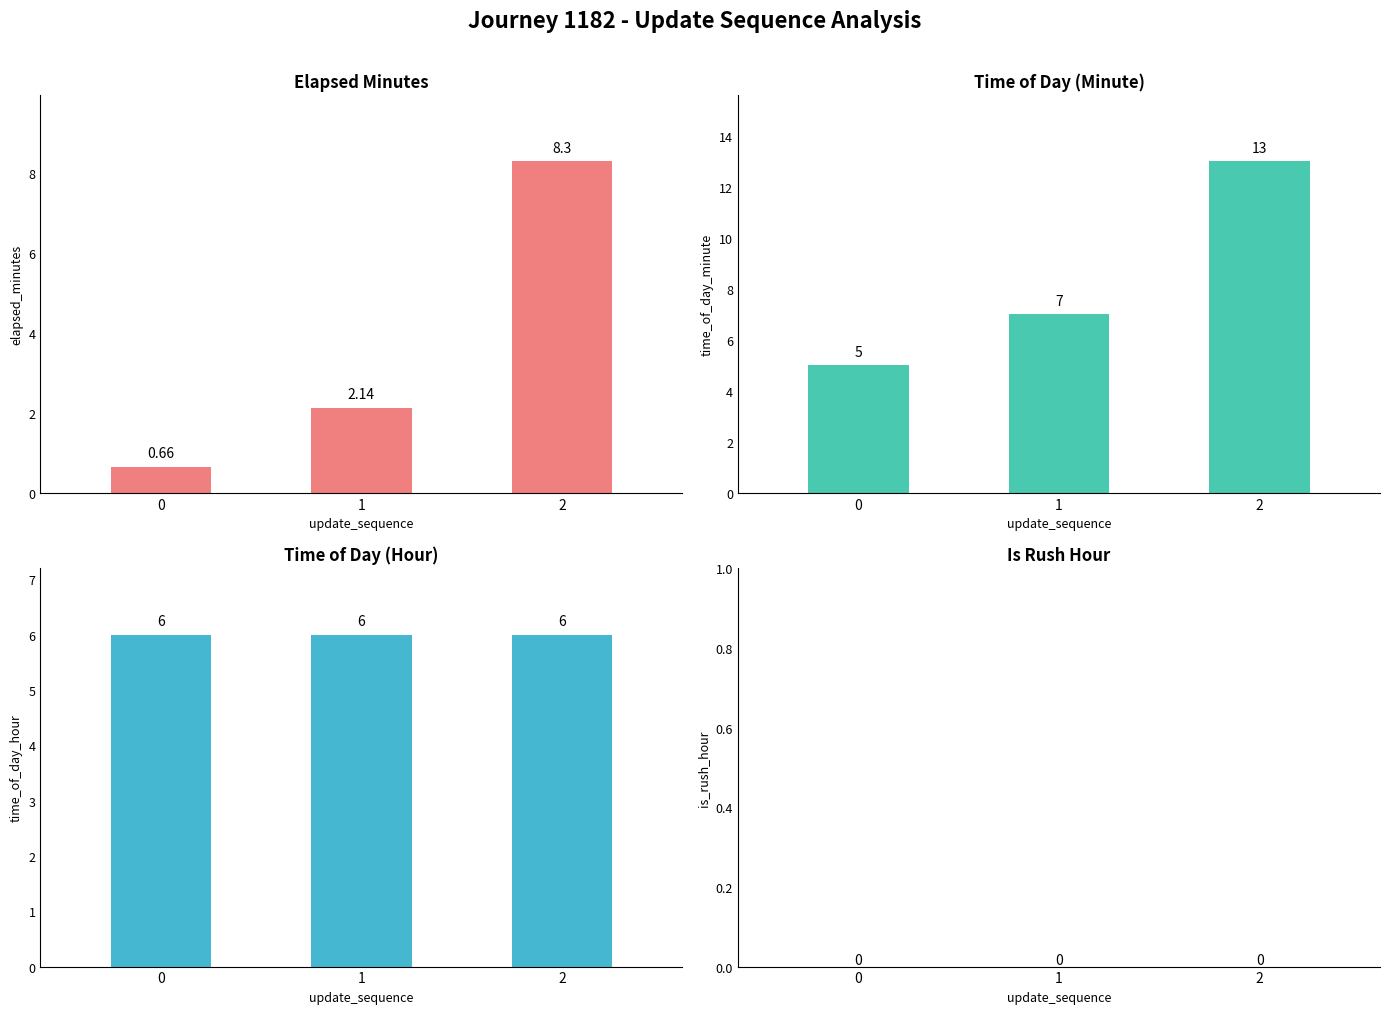

What is the sum of all elapsed_minutes values?

11.1